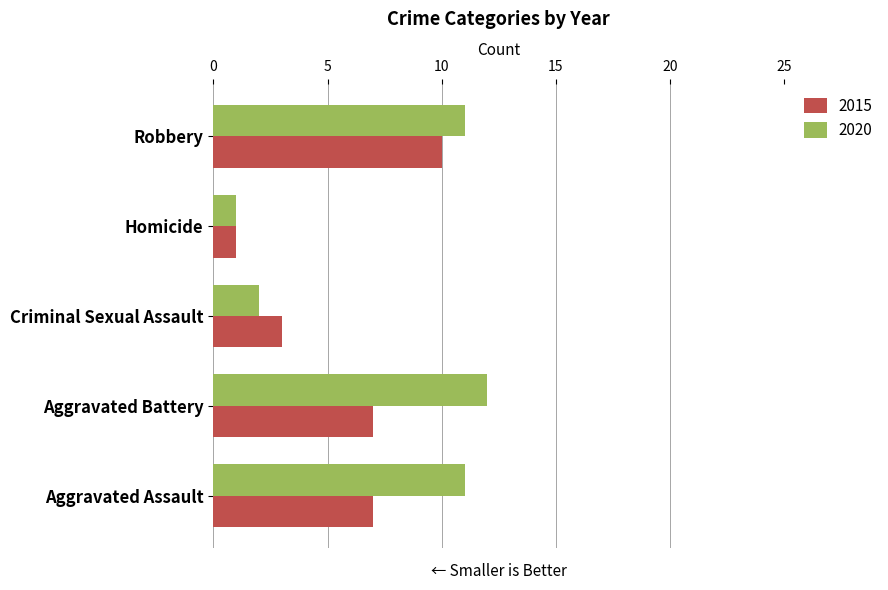

What is the average value of the 2015 series?

6